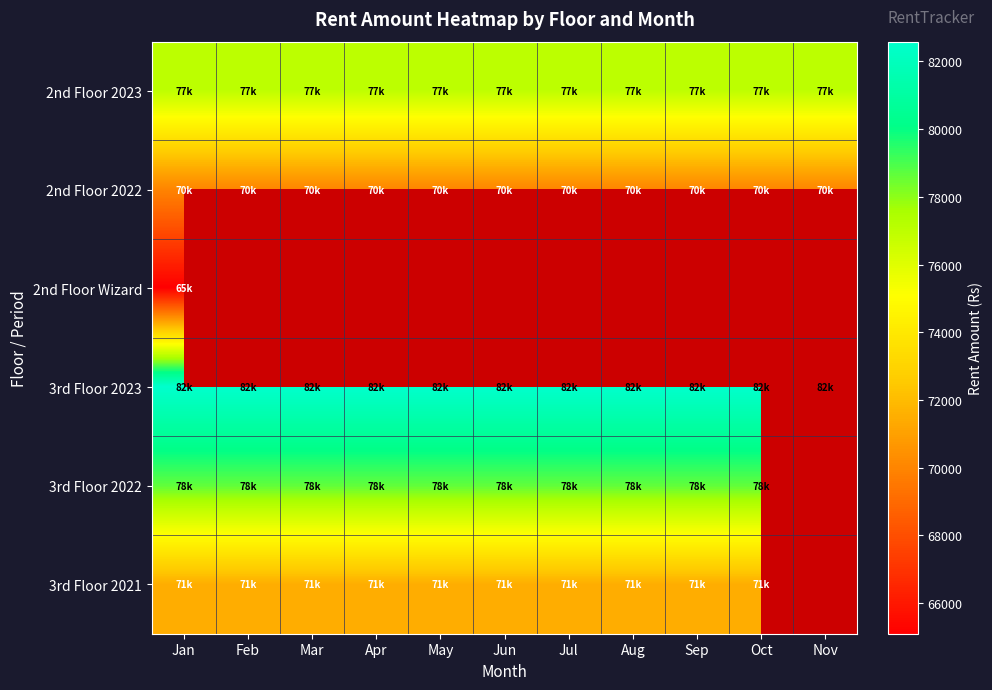

Rank the series at Aug from lowest to highest value.

3rd Floor 2021, 3rd Floor 2022, 2nd Floor 2022, 2nd Floor Wizard, 3rd Floor 2023, 2nd Floor 2023